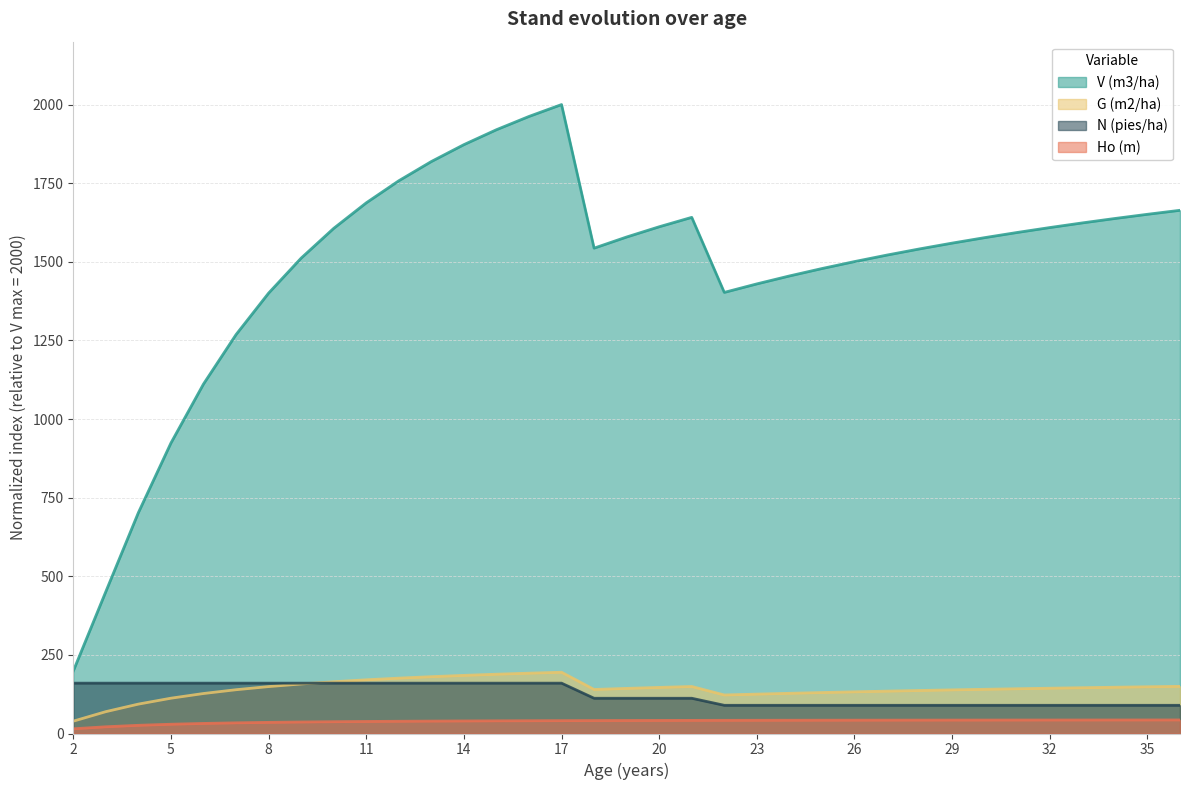

What is the sum of the Ho (m) values at 24 and 23?

84.2